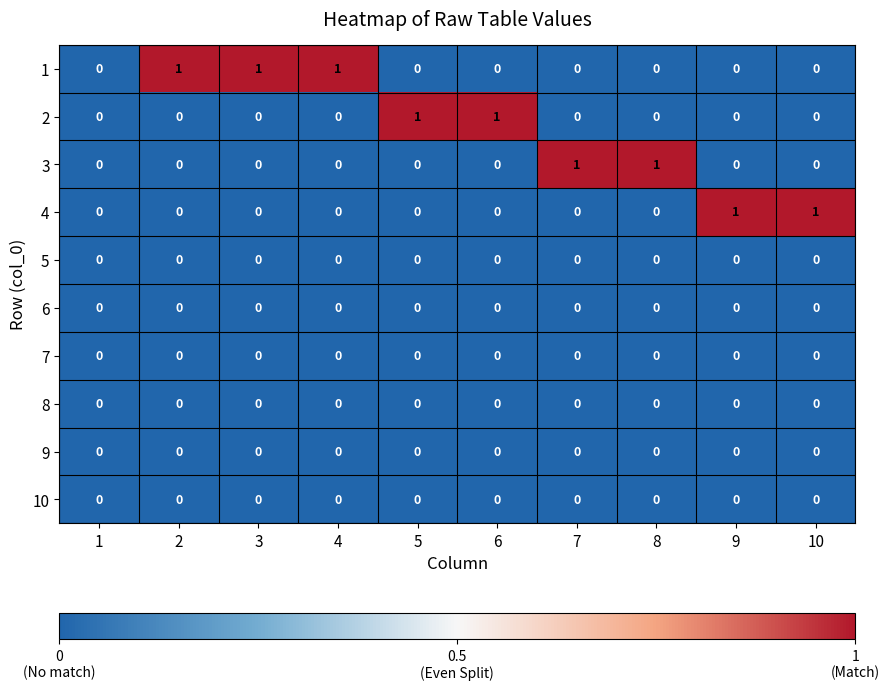

True or false: 3 has a value of 0 at 6.

True